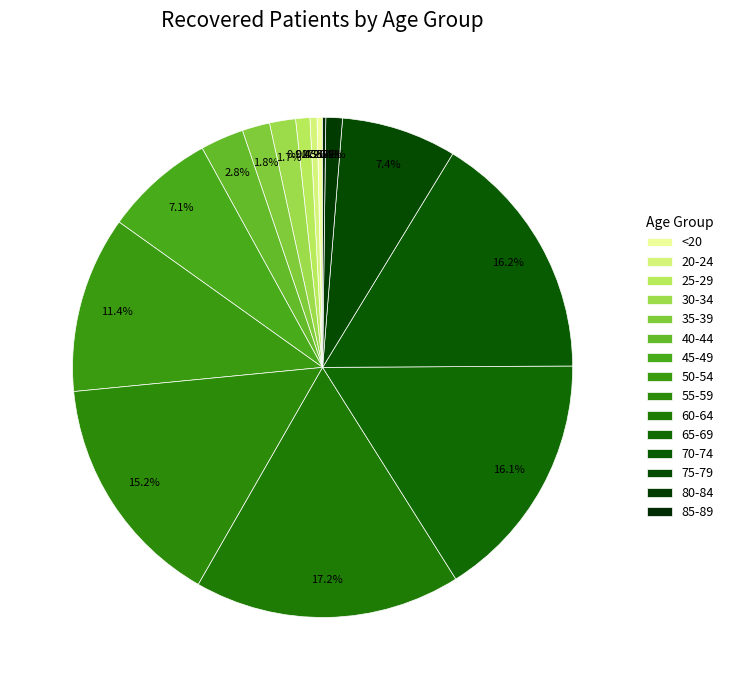

Do 55-59 and <20 together represent more than half of the pie?

No